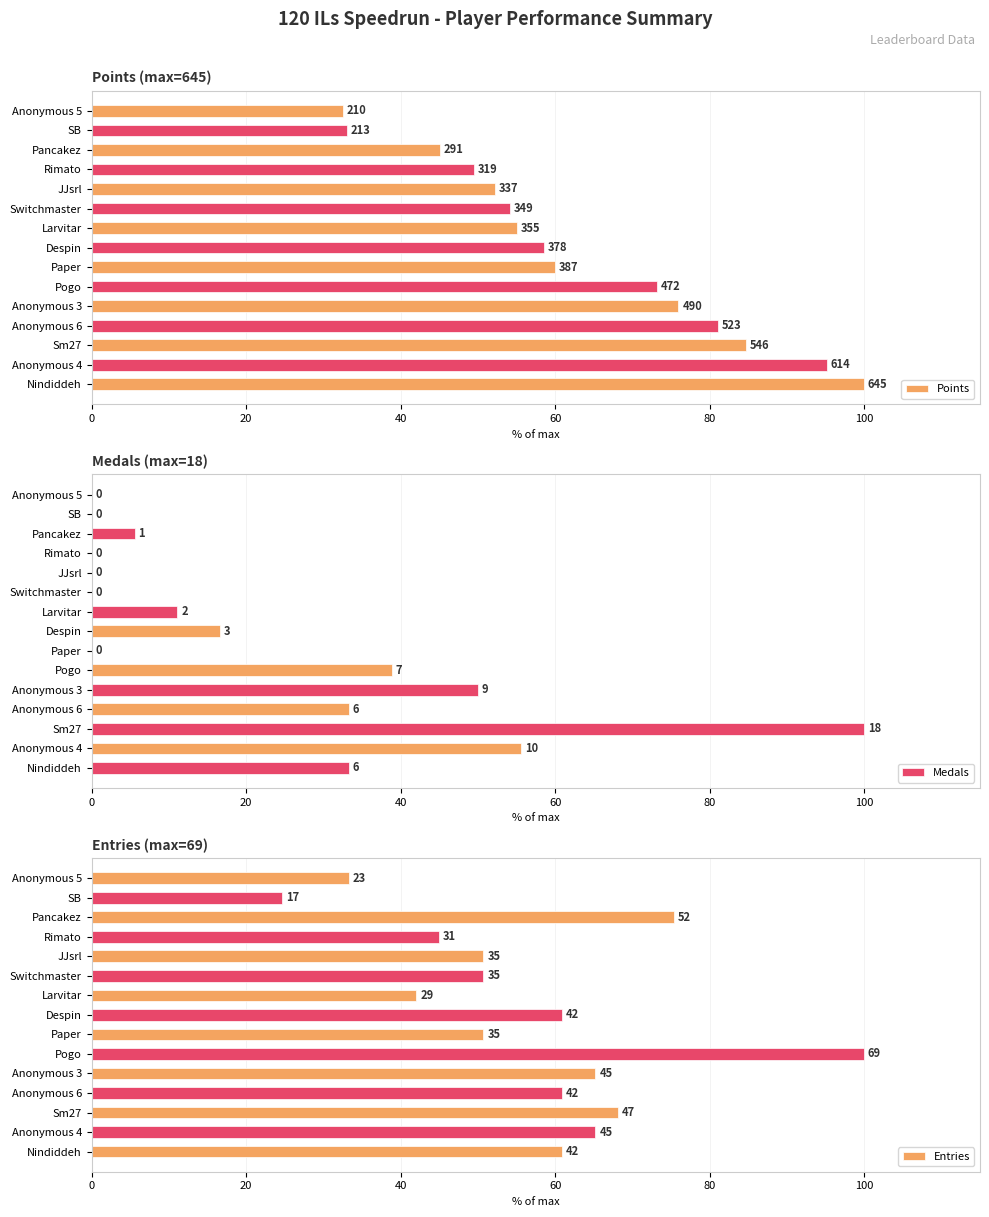

The value of Medals at Larvitar is 11.1. True or false?

True